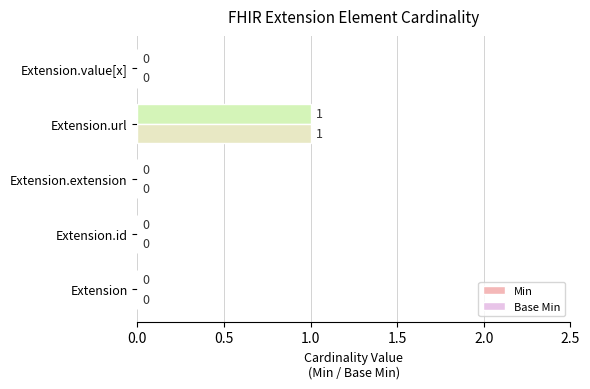

At which label does Base Min reach its peak?

Extension.url